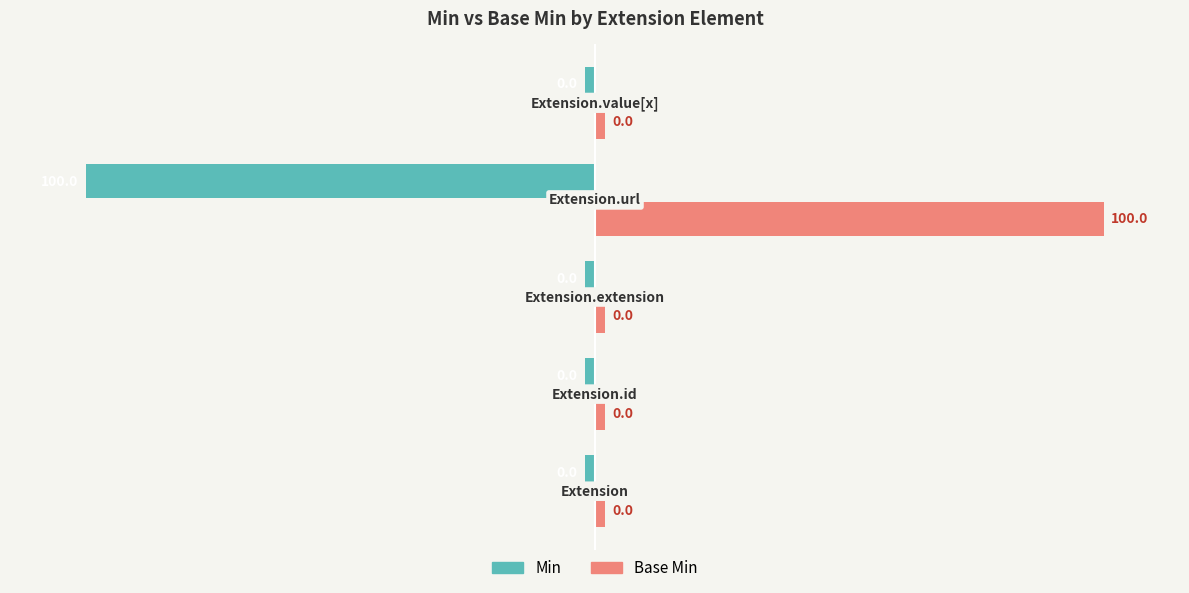

What are all the series names shown in the legend?

Min, Base Min